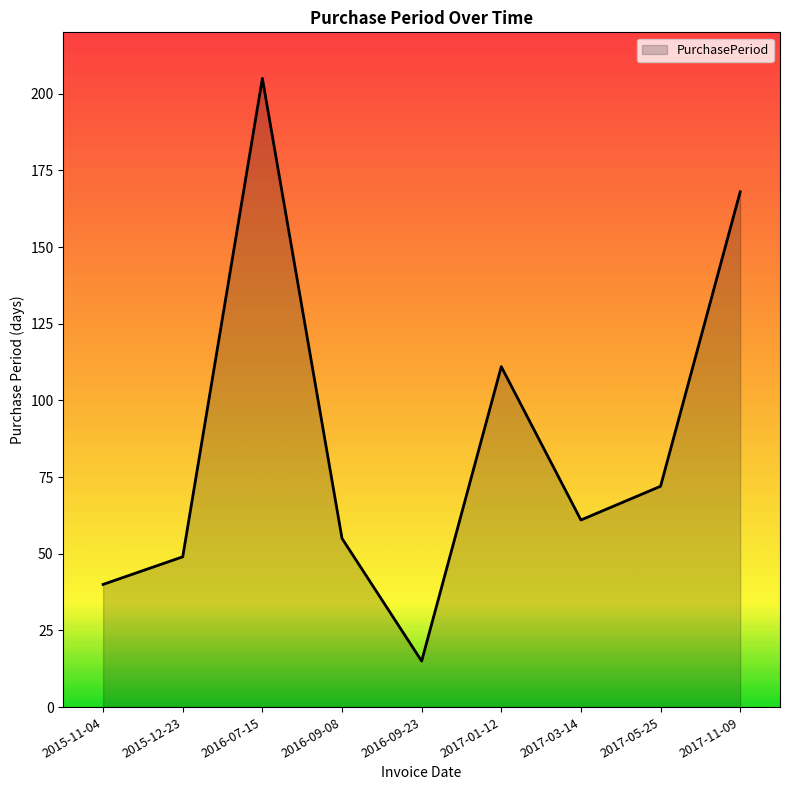

What position from the right is 2015-12-23?

8